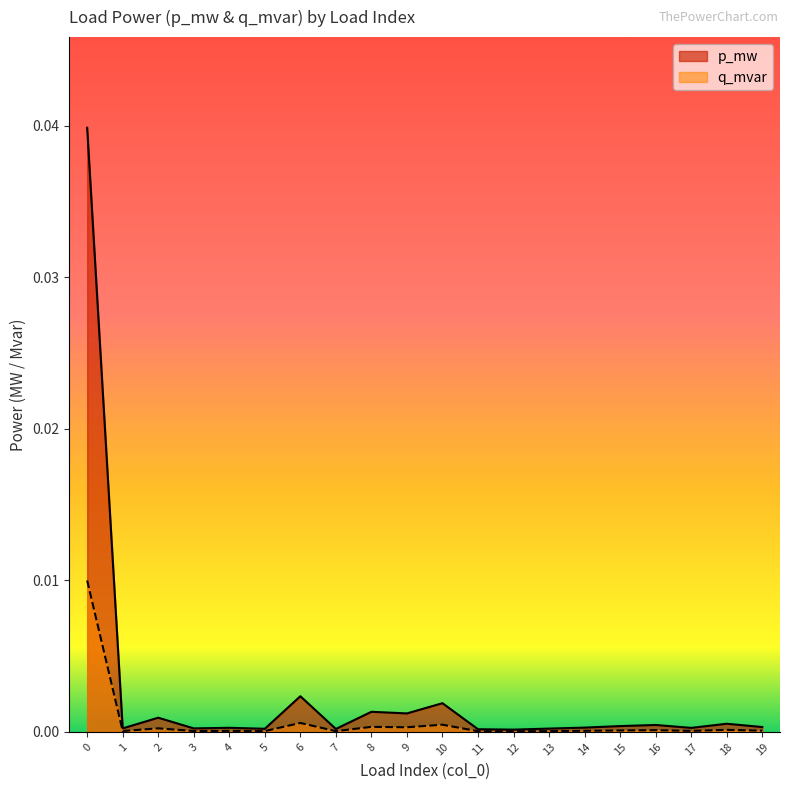

At which label is q_mvar closest to 0?

12